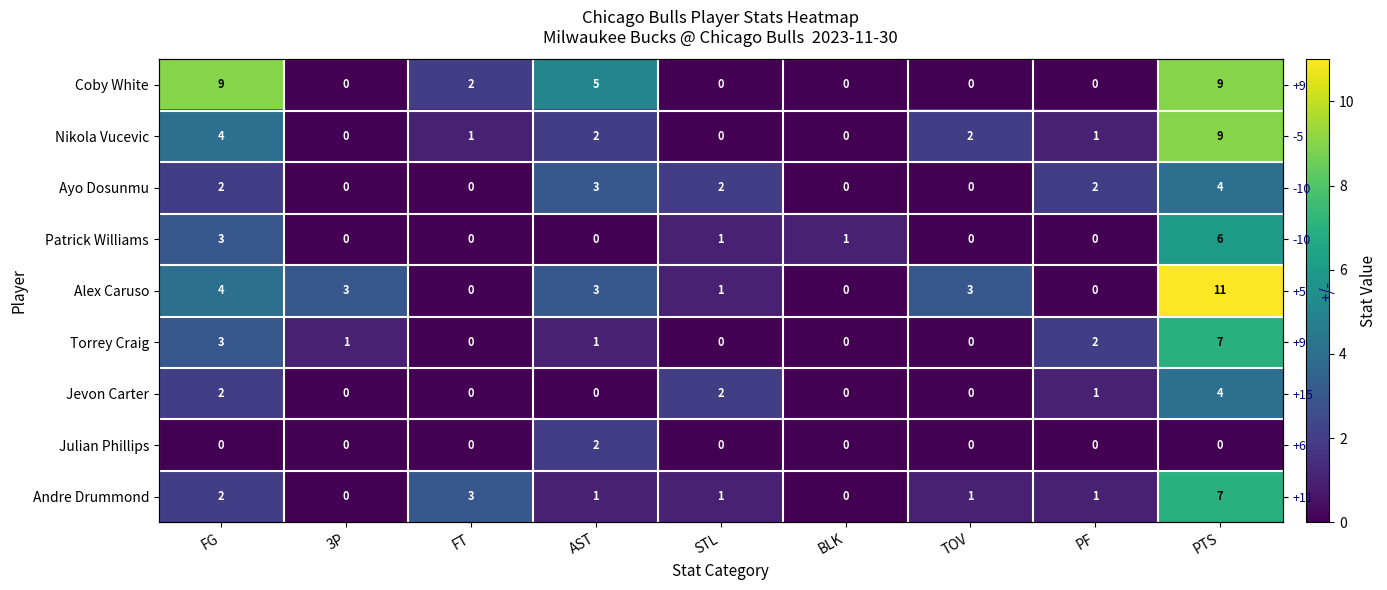

At which label does Alex Caruso first exceed 3?

FG